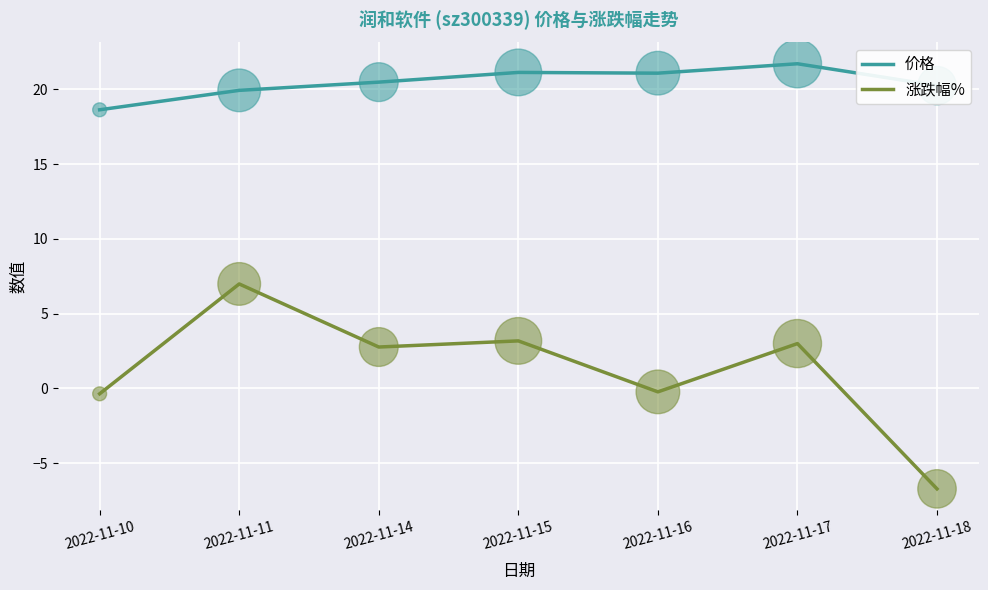

Which series has the widest spread of values?

涨跌幅%